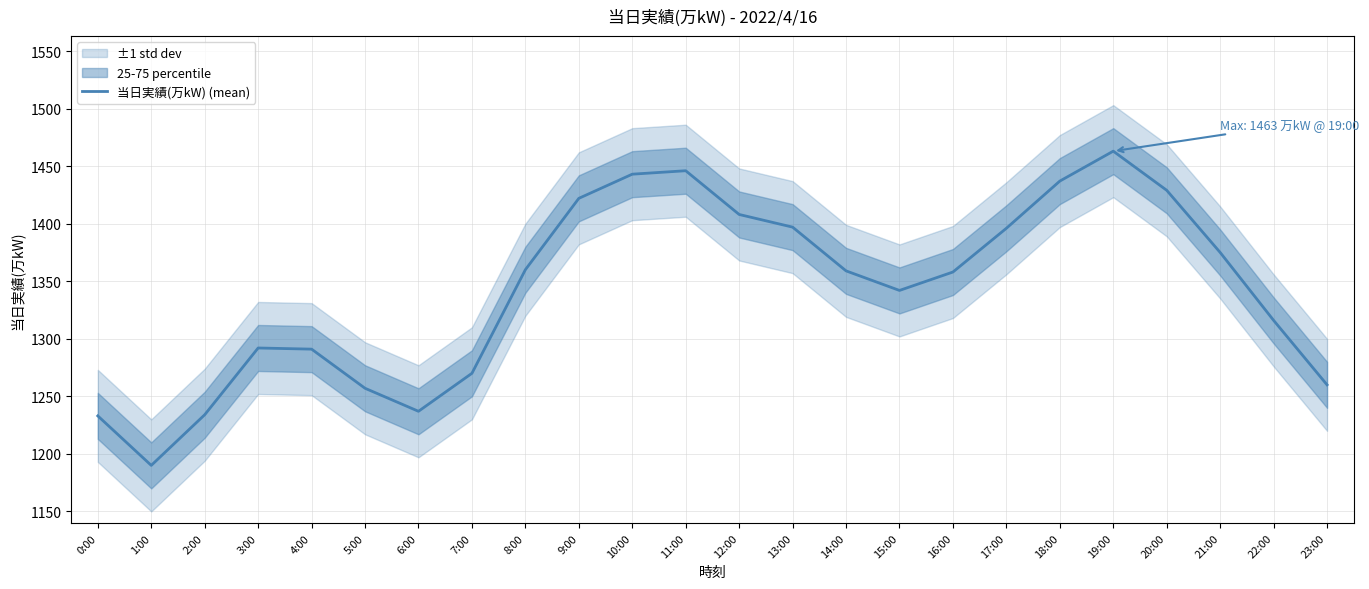

What is the change in value from 2:00 to 13:00?

+163